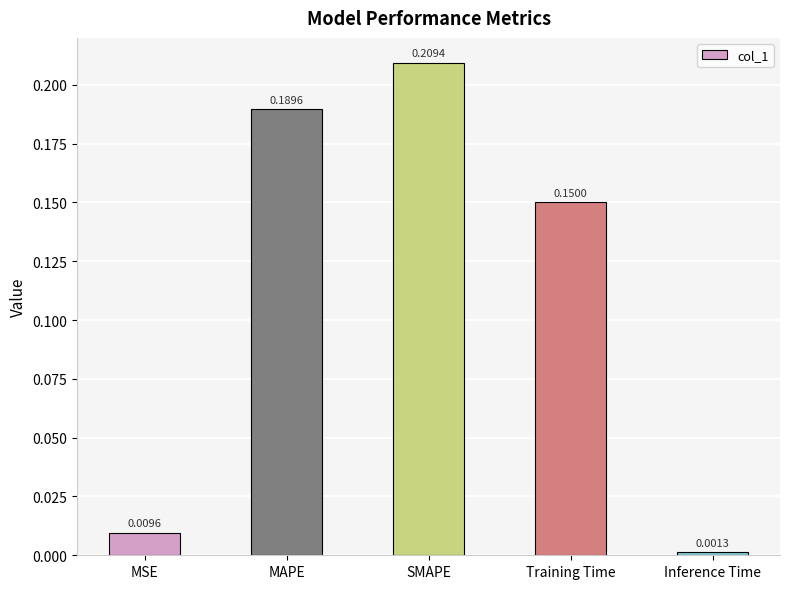

Are the bars horizontal?

No